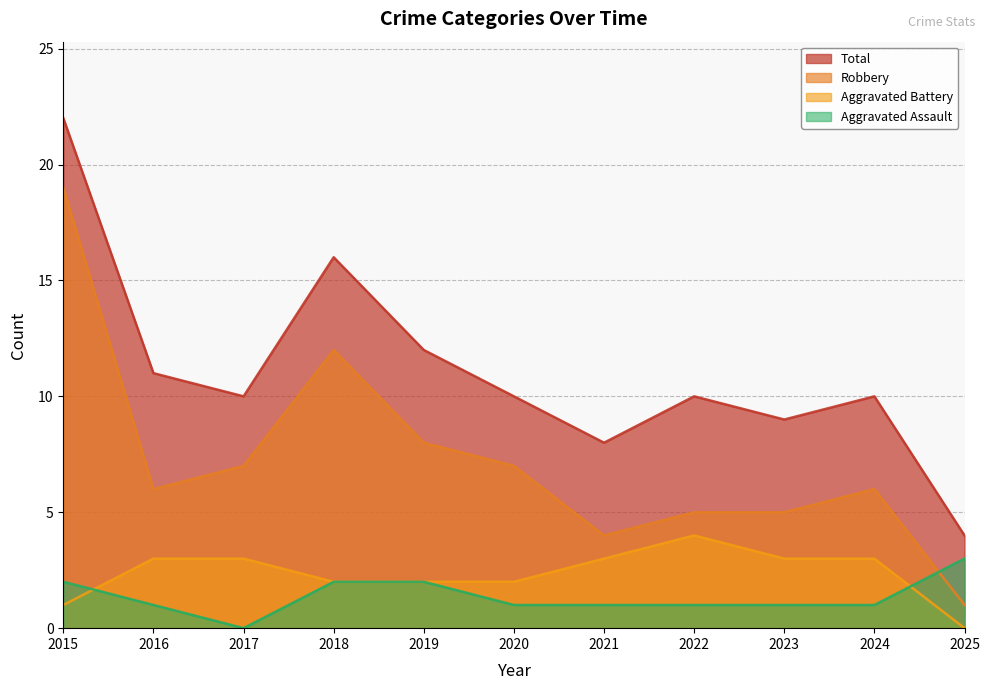

At which label is Total closest to 13?

2019